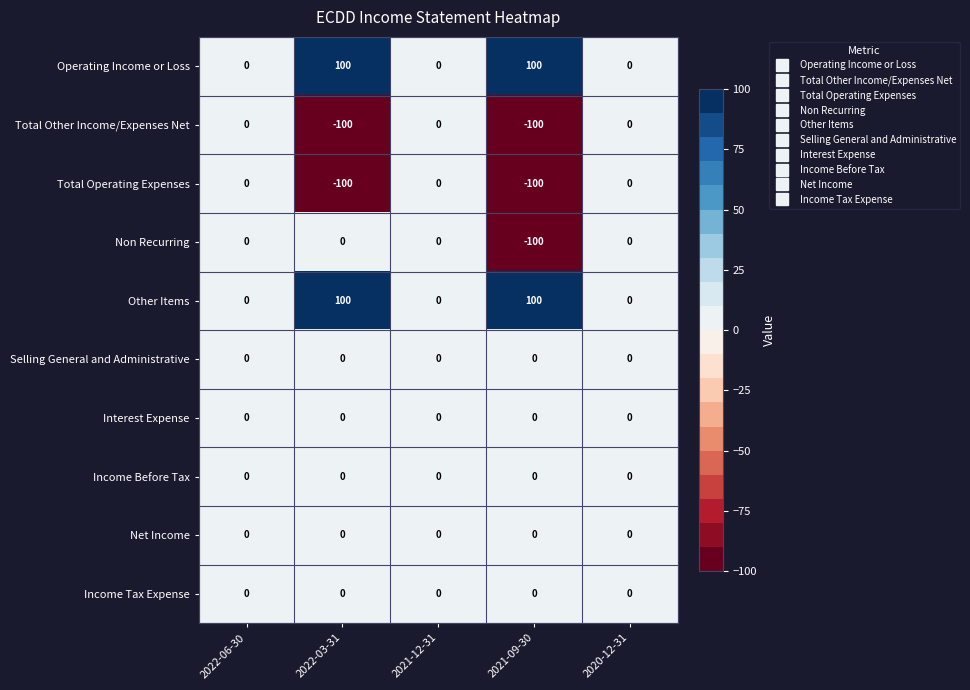

What is the greatest value displayed?

100